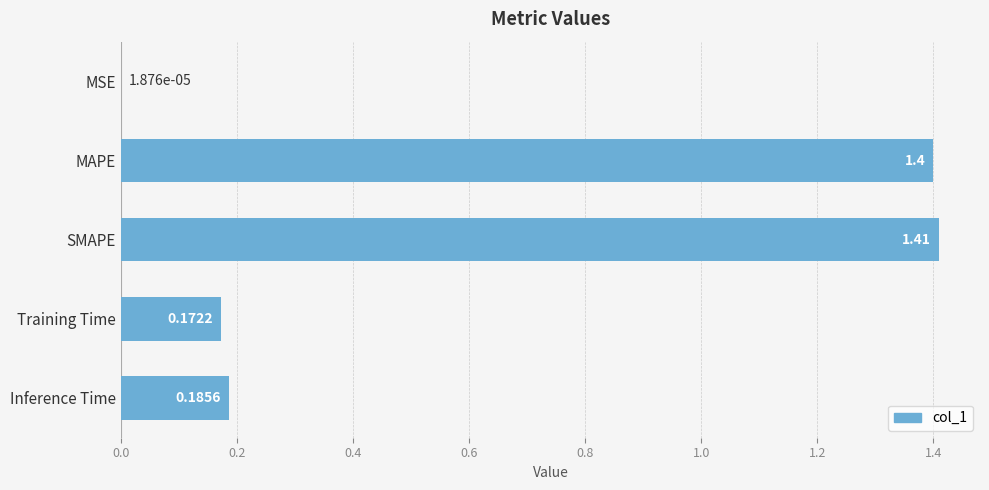

Which category has the highest value across all series?

SMAPE